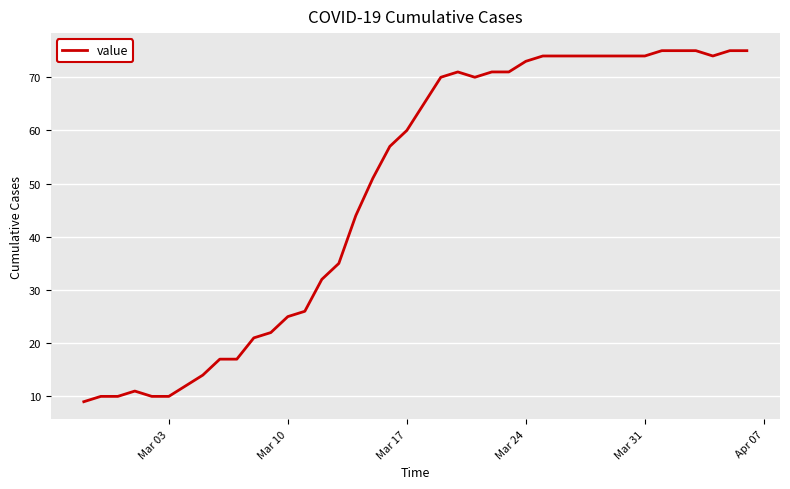

What is the minimum value shown in the chart?

9